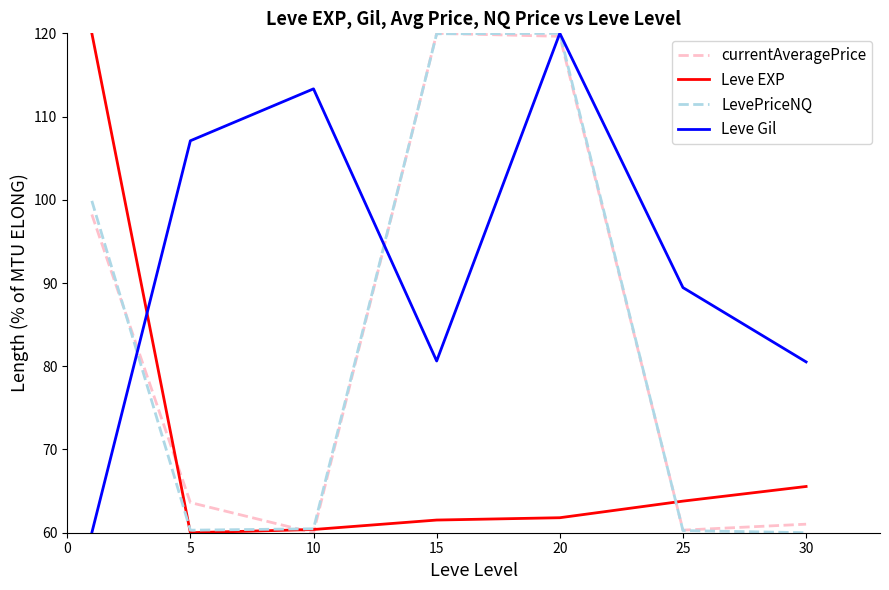

What is the smallest value displayed?

60.0